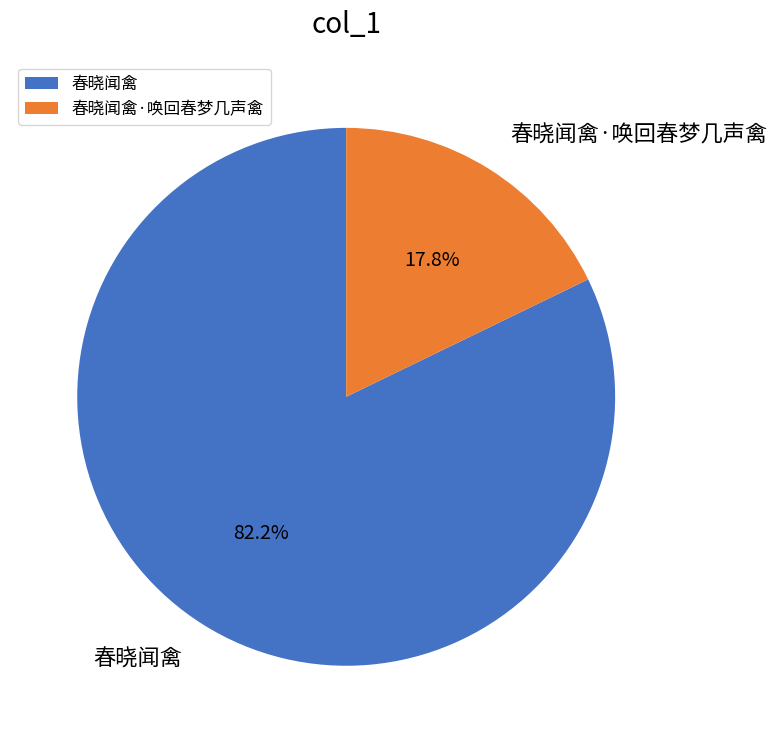

To the nearest percent, what is the combined percentage of 春晓闻禽·唤回春梦几声禽 and 春晓闻禽?

100%